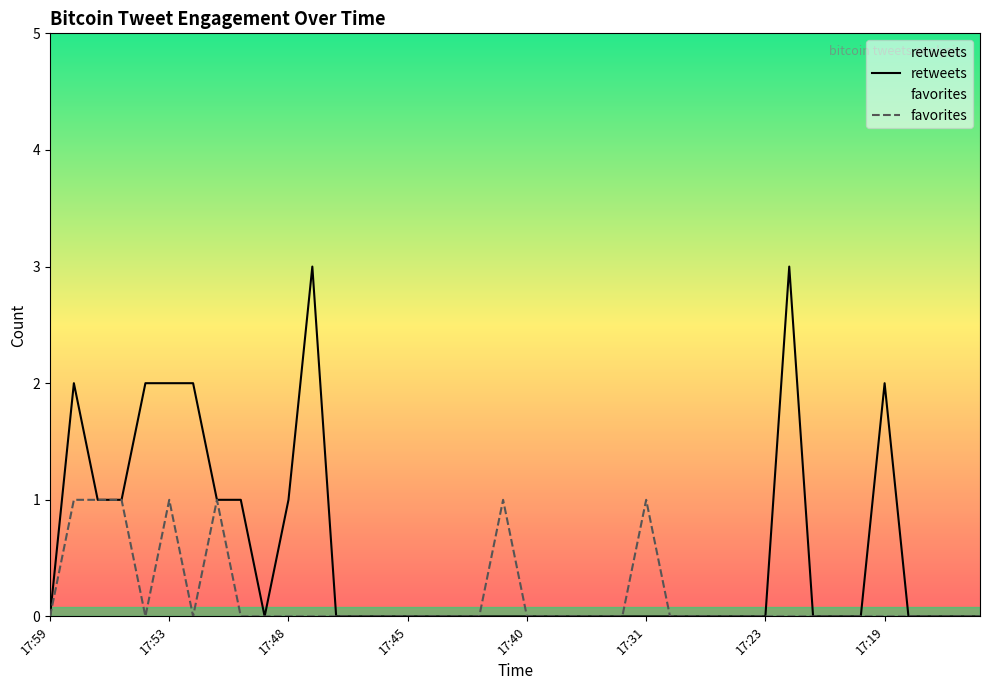

How many positive values does the favorites series have?

7